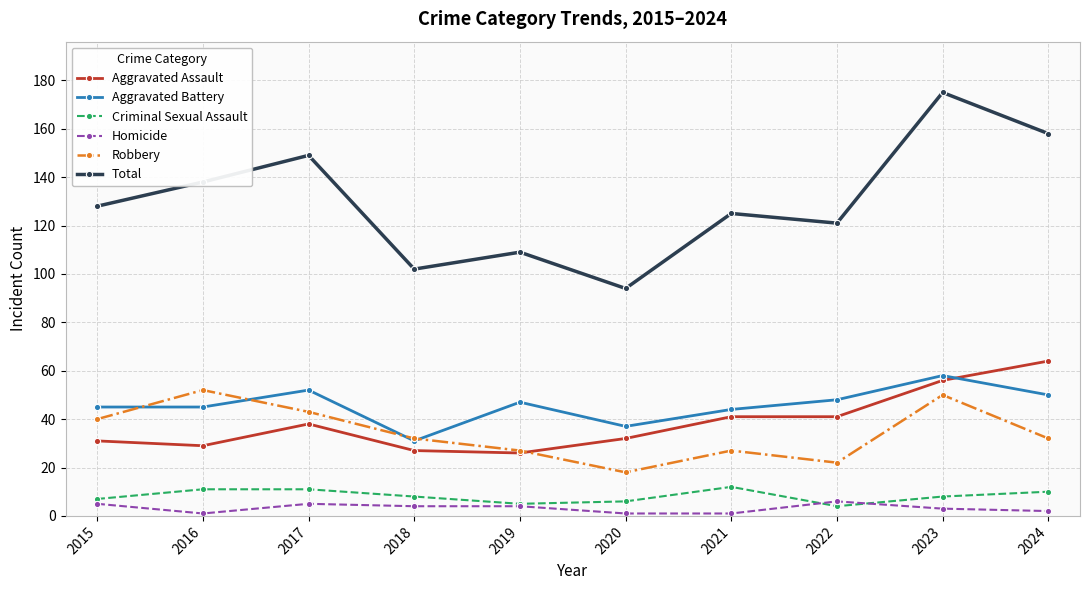

What is the difference between the maximum and second lowest values in the Total series?

73